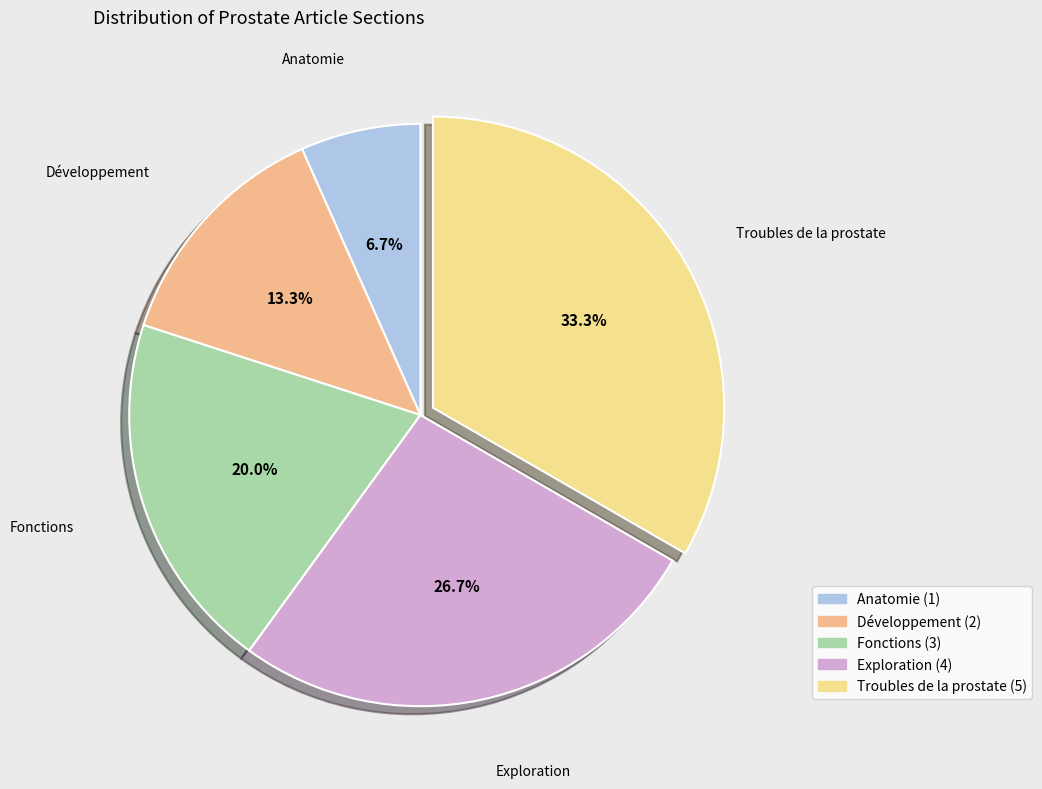

What percentage is the Développement slice, to the nearest percent?

13%